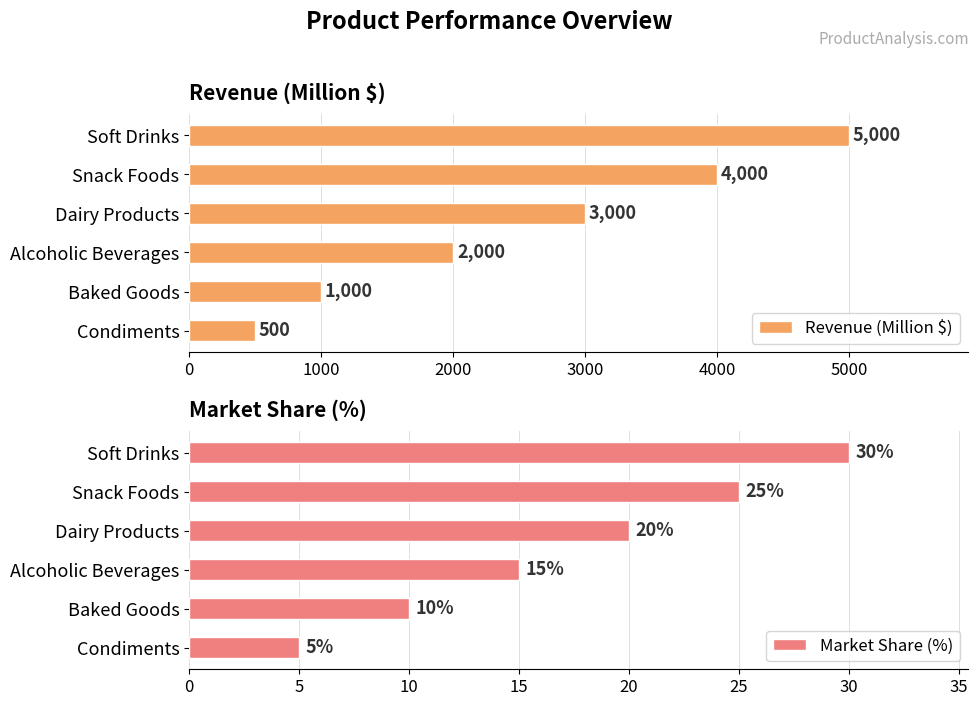

List the labels in order of Market Share (%) value, smallest first.

Condiments, Baked Goods, Alcoholic Beverages, Dairy Products, Snack Foods, Soft Drinks